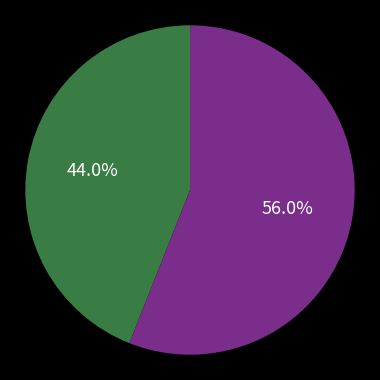

Is there a majority slice in this chart?

Yes